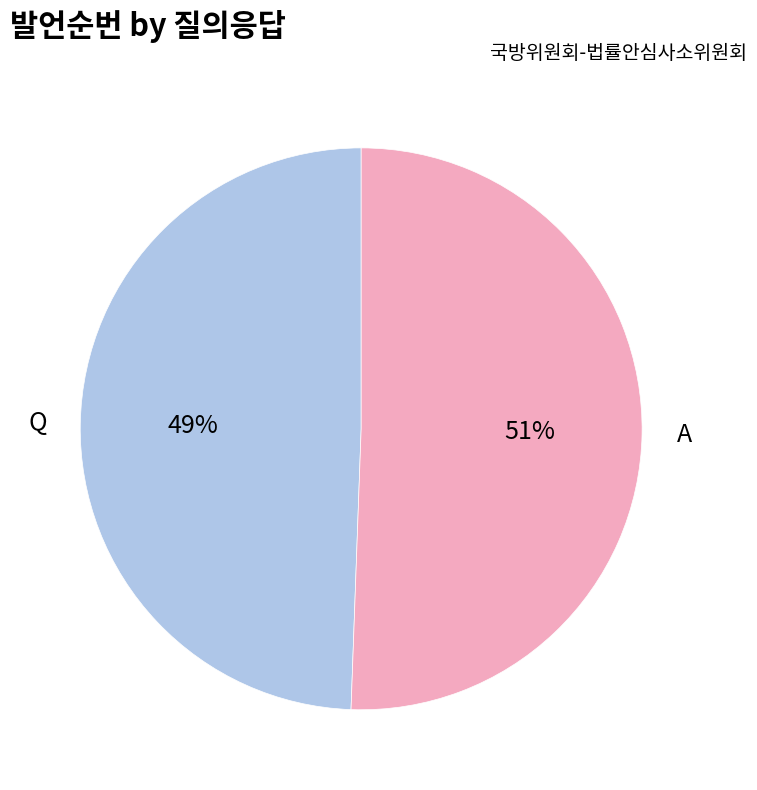

To the nearest percent, what is the average slice percentage?

50%